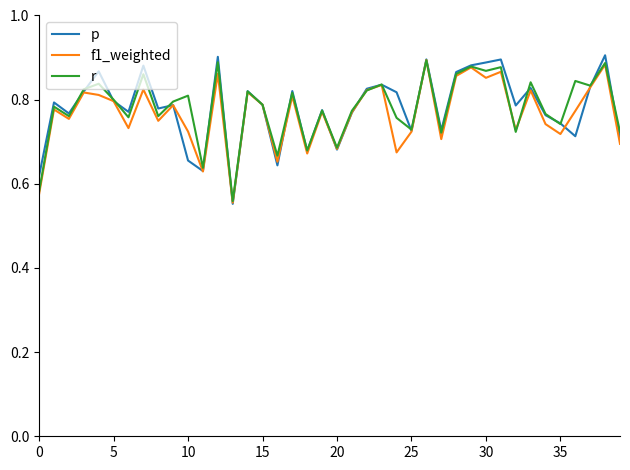

How many series are shown in this chart?

3